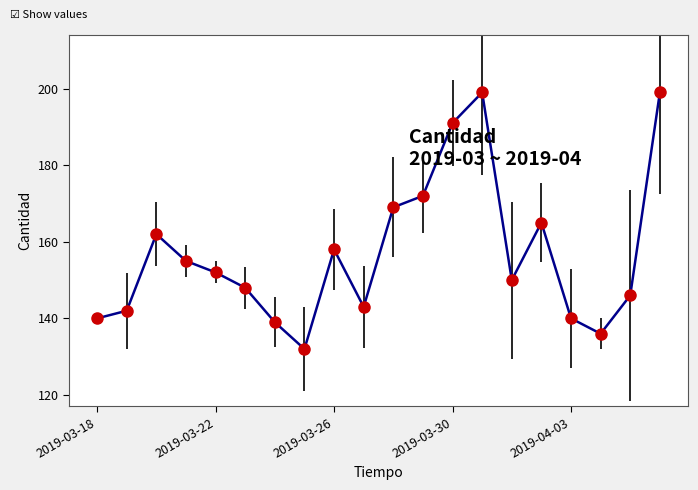

How many points are higher than both their immediate neighbors (excluding endpoints)?

4